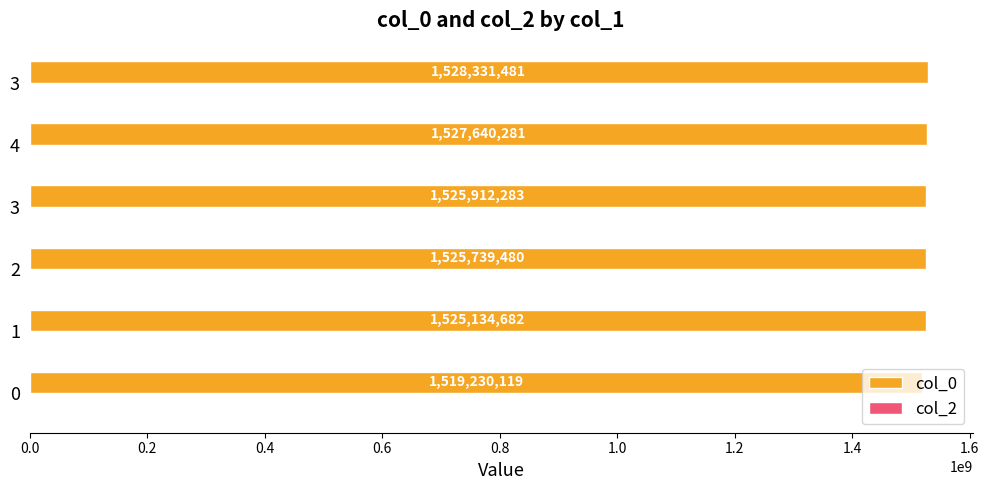

Count the number of categories in the chart.

6